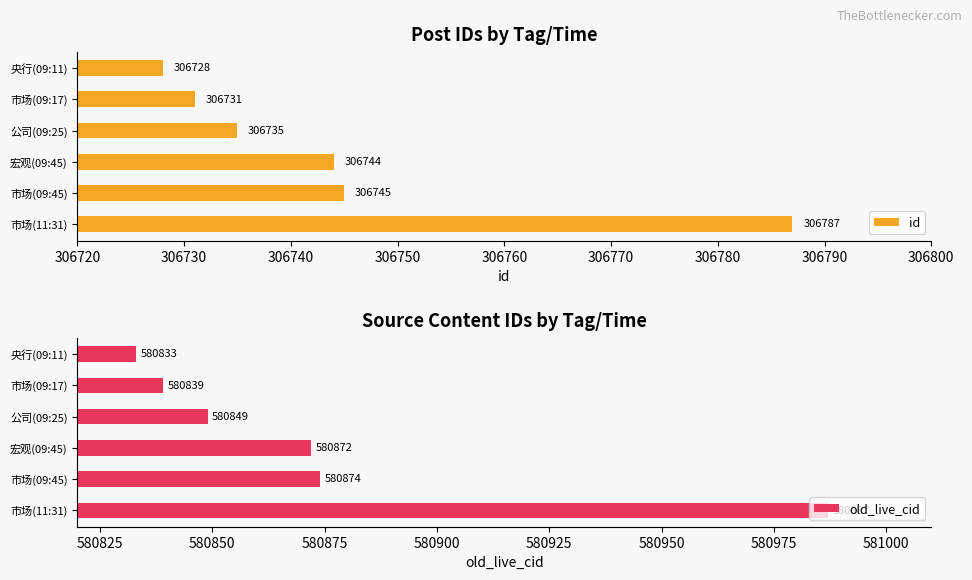

At how many categories does at least one series exceed 371047?

6